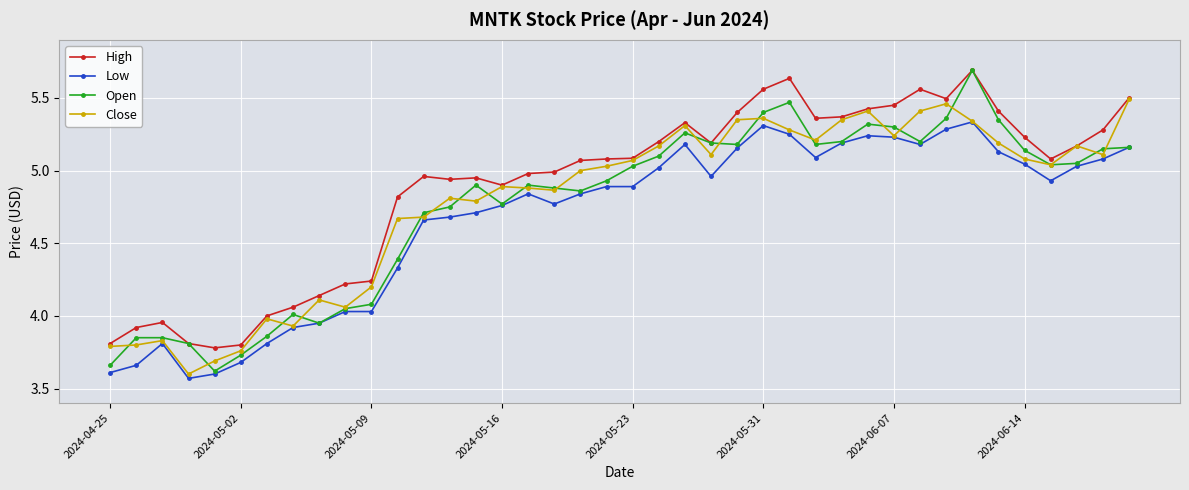

At how many categories does at least one series exceed 3?

40